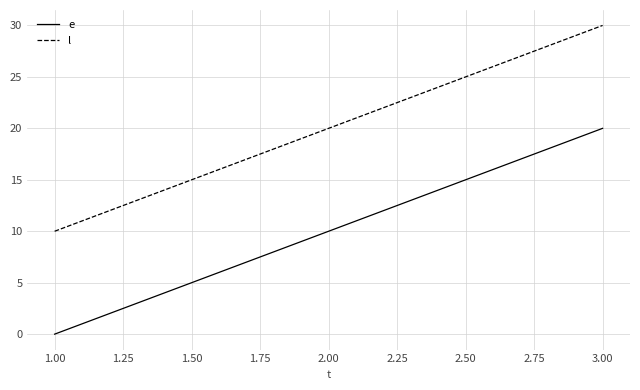

How many e values are between 0 and 20?

3